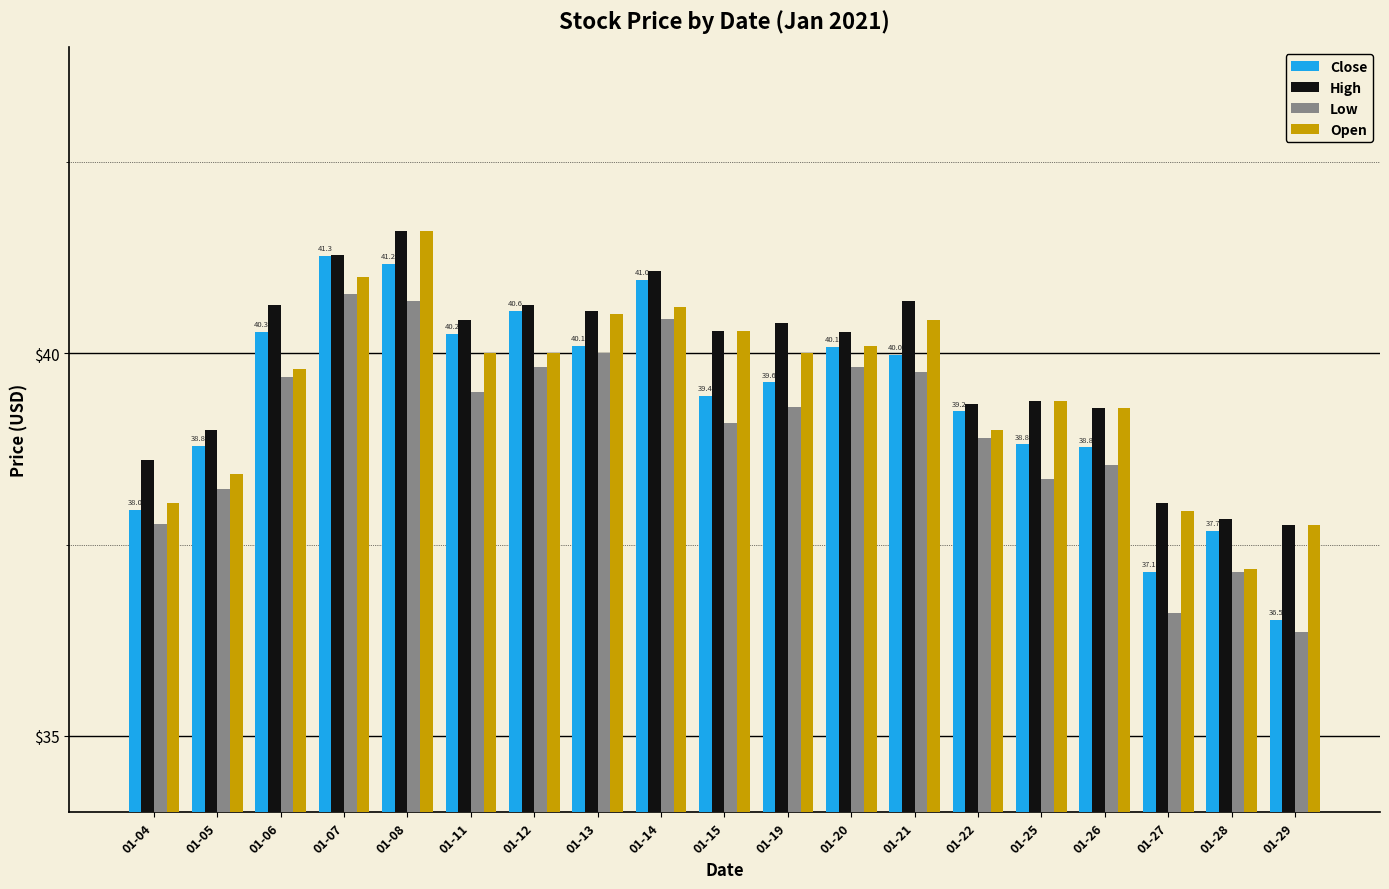

Between 01-22 and 01-28, which series saw the biggest shift?

Open